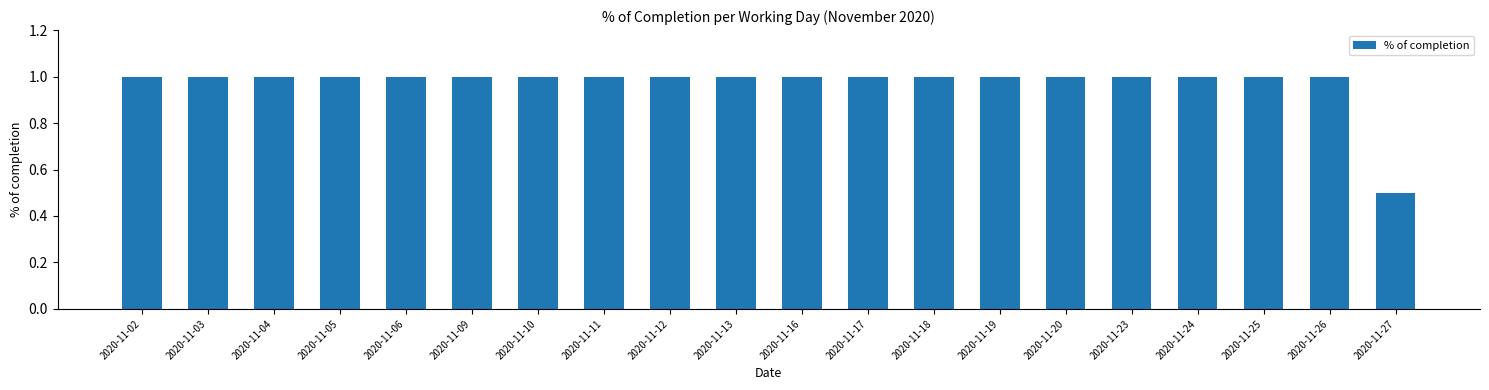

Approximately how many times larger is the value at 2020-11-04 compared to 2020-11-11?

1.0